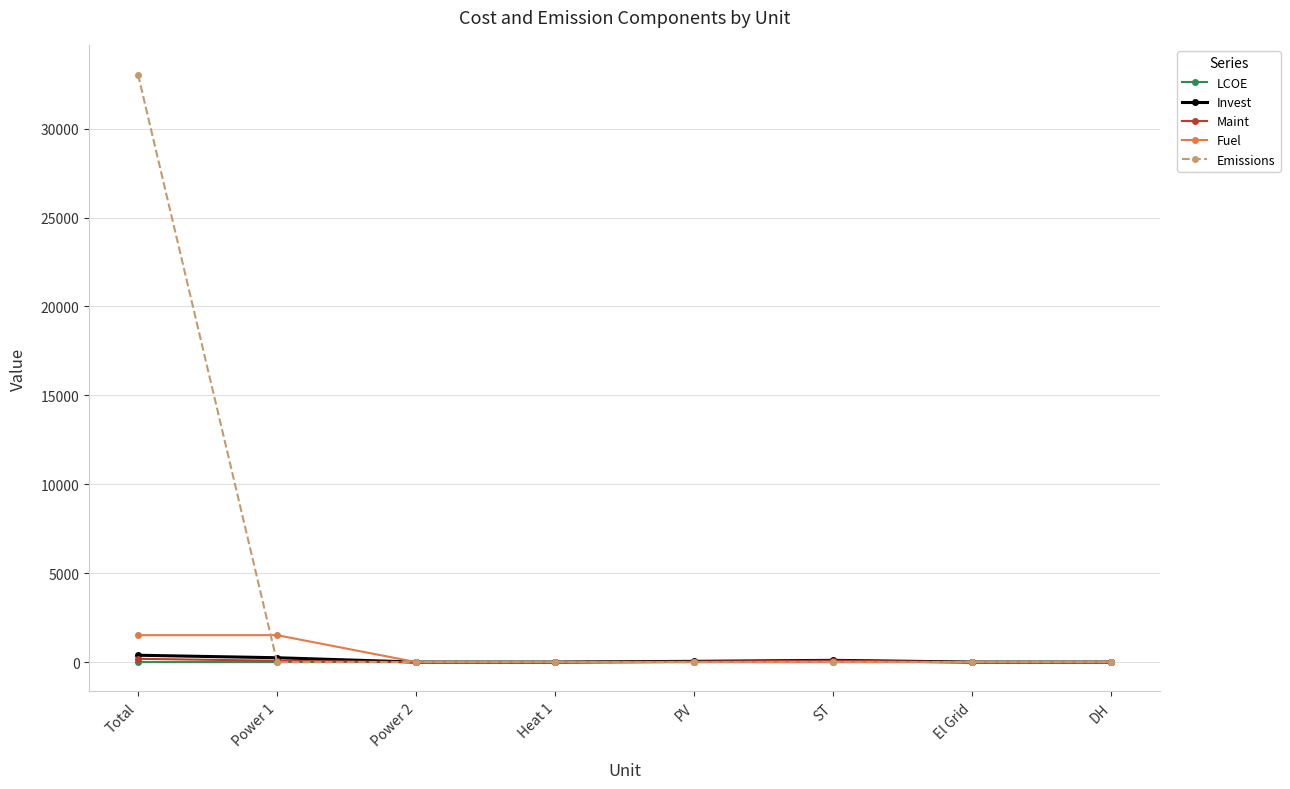

At which category does the chart reach its peak across all series?

Total